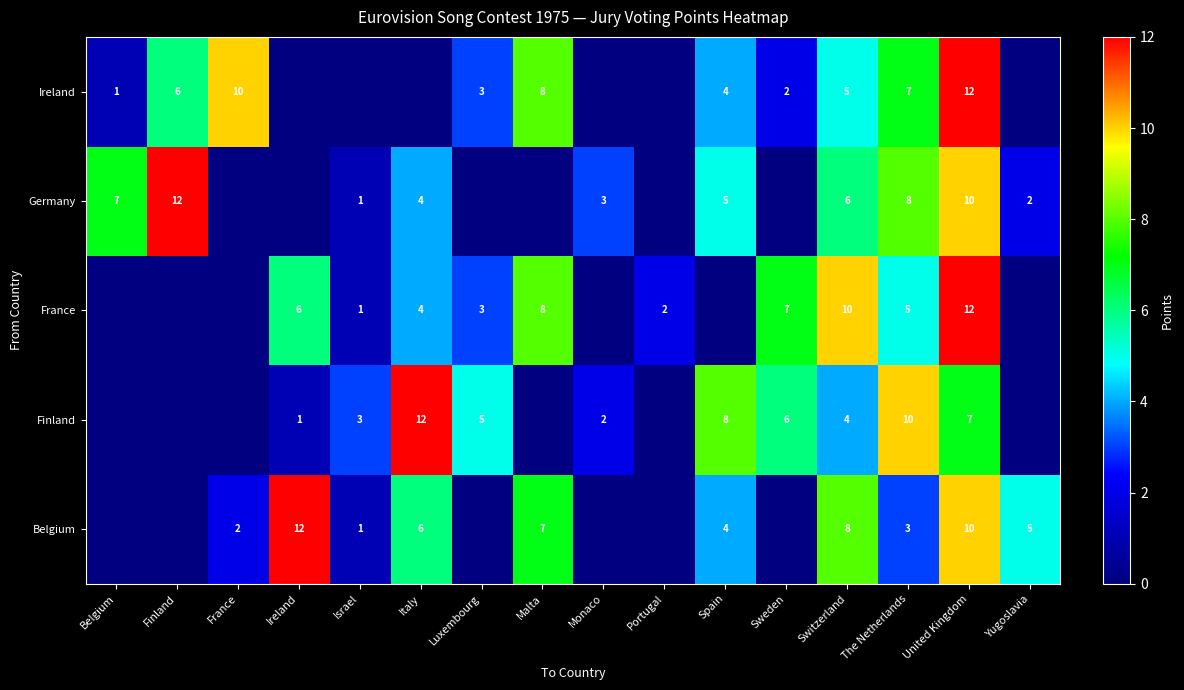

At which category does the chart reach its minimum across all series?

Belgium